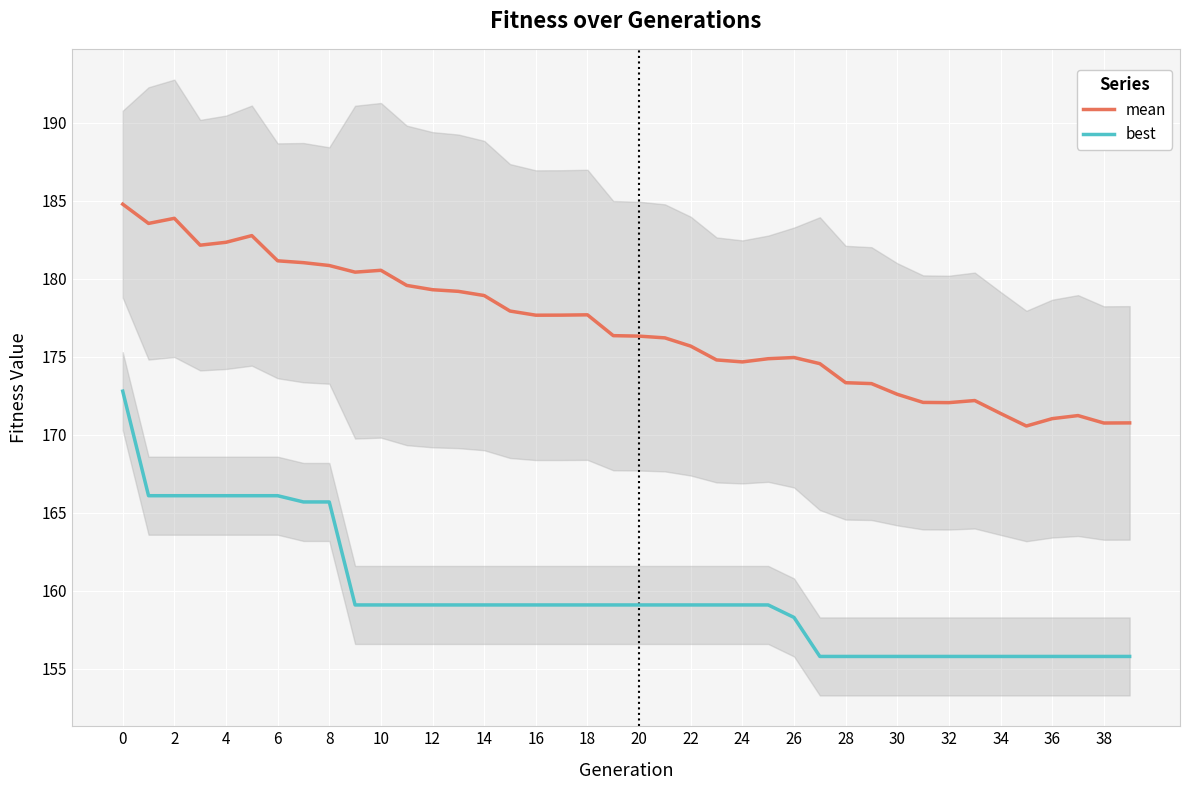

What is the maximum value for best?

172.8